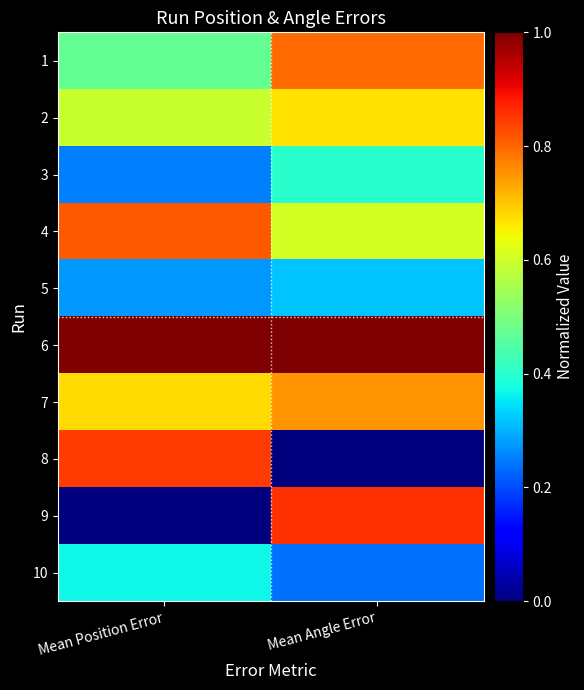

Reading left to right, transcribe all the data shown in this chart.

1: Mean Position Error=0.5	Mean Angle Error=0.8
2: Mean Position Error=0.6	Mean Angle Error=0.7
3: Mean Position Error=0.3	Mean Angle Error=0.4
4: Mean Position Error=0.8	Mean Angle Error=0.6
5: Mean Position Error=0.3	Mean Angle Error=0.3
6: Mean Position Error=1.0	Mean Angle Error=1.0
7: Mean Position Error=0.7	Mean Angle Error=0.8
8: Mean Position Error=0.8	Mean Angle Error=0.0
9: Mean Position Error=0.0	Mean Angle Error=0.9
10: Mean Position Error=0.4	Mean Angle Error=0.2